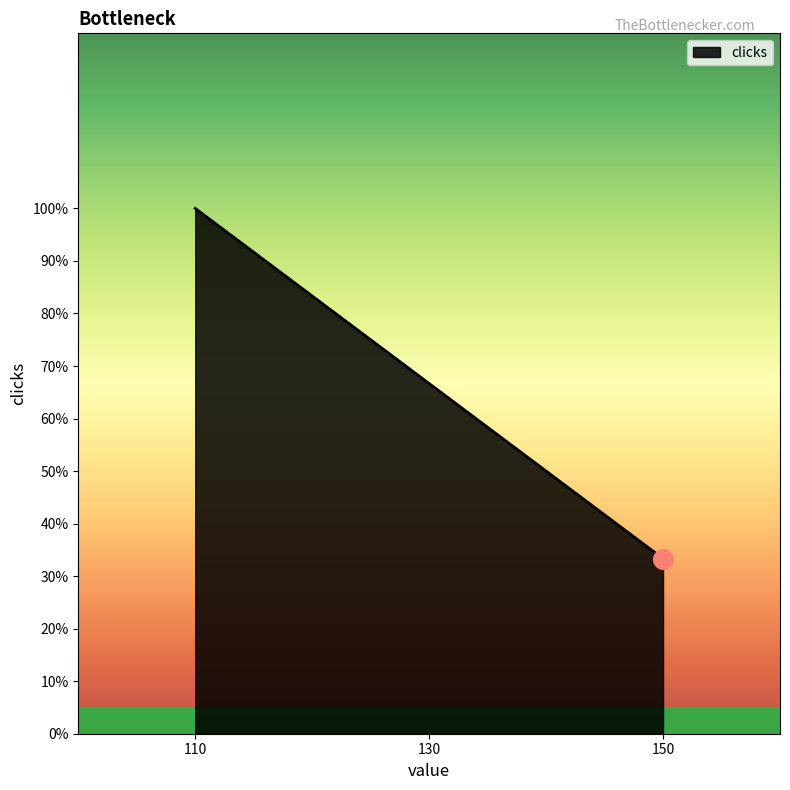

Which has a higher value, 150 or 110?

110